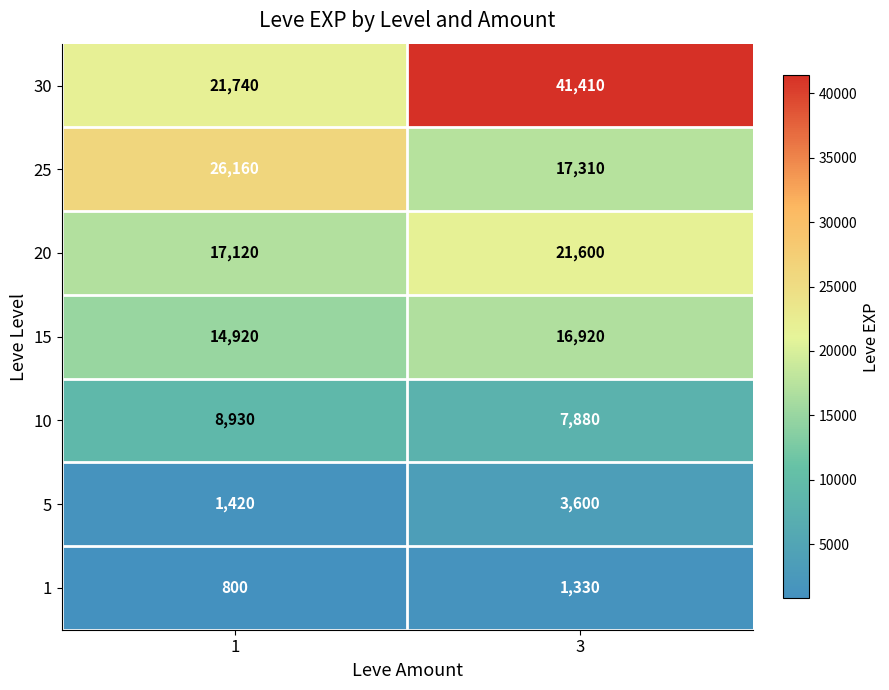

Reading left to right, extract all data points from this chart.

30: 21740	41410
25: 26160	17310
20: 17120	21600
15: 14920	16920
10: 8930	7880
5: 1420	3600
1: 800	1330